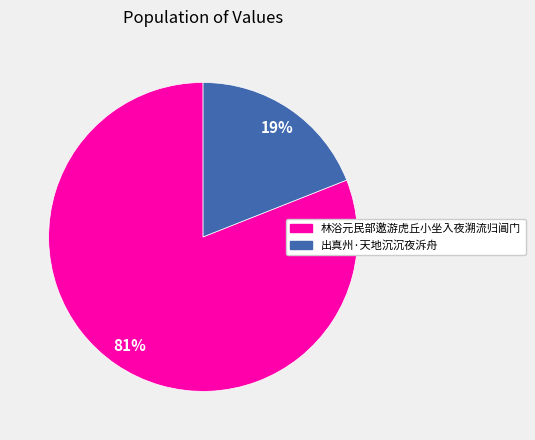

The 林浴元民部邀游虎丘小坐入夜溯流归阊门 slice represents 81% of the pie. True or false?

True